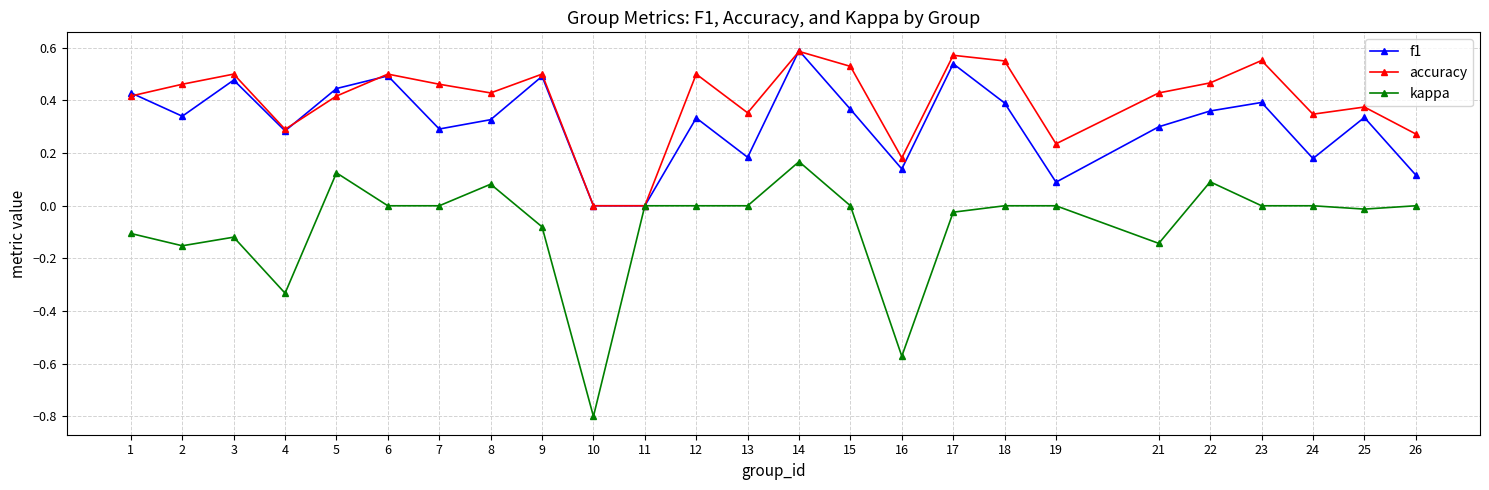

Which label corresponds to the smallest value in the chart?

10